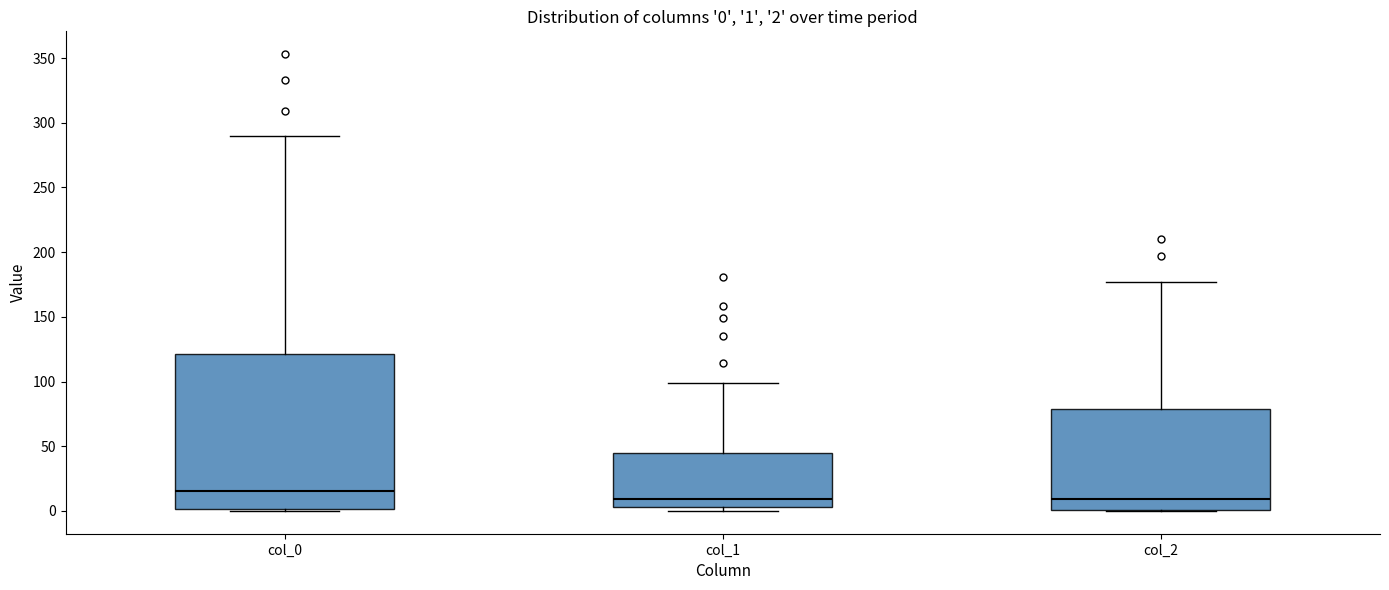

Which box is the tallest, from its lower edge to its upper edge?

col_0